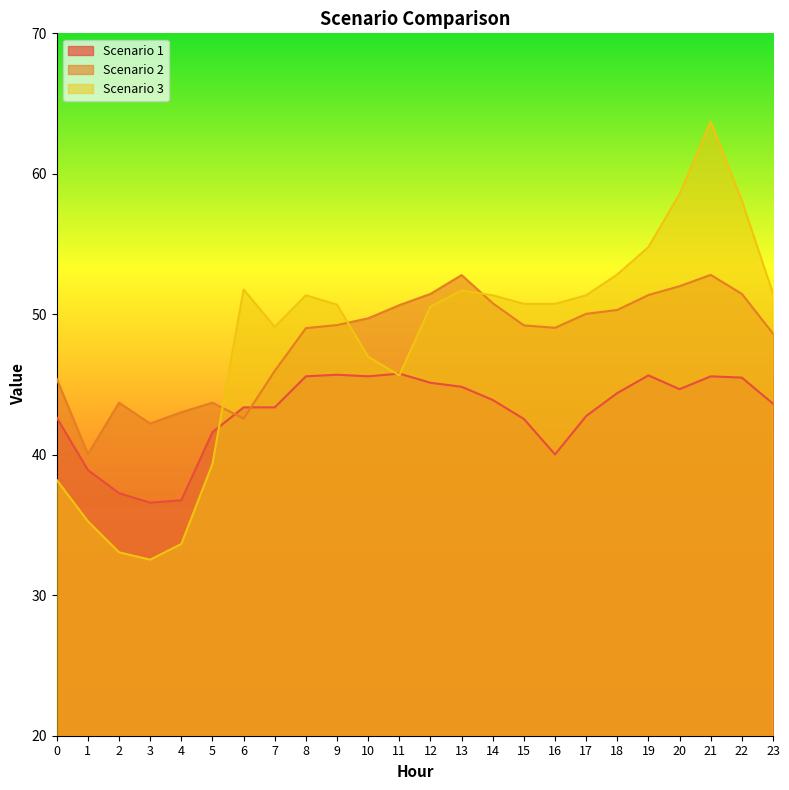

How many distinct data groups are displayed?

3